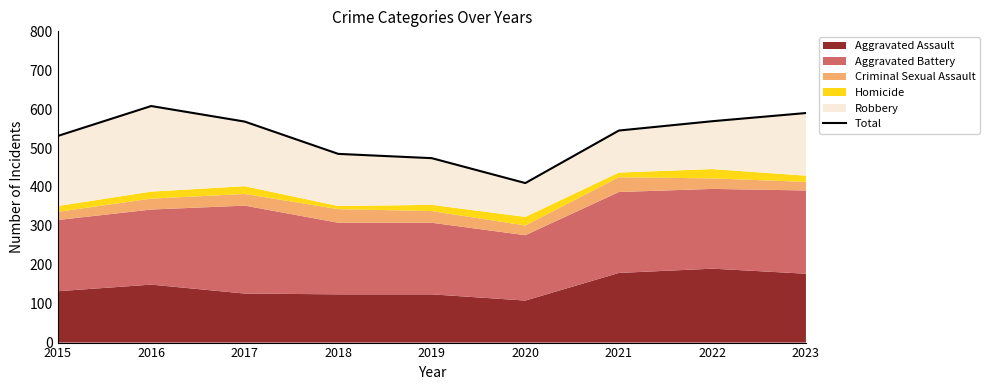

How many interior local peaks (higher than both neighbors) does the data have?

1